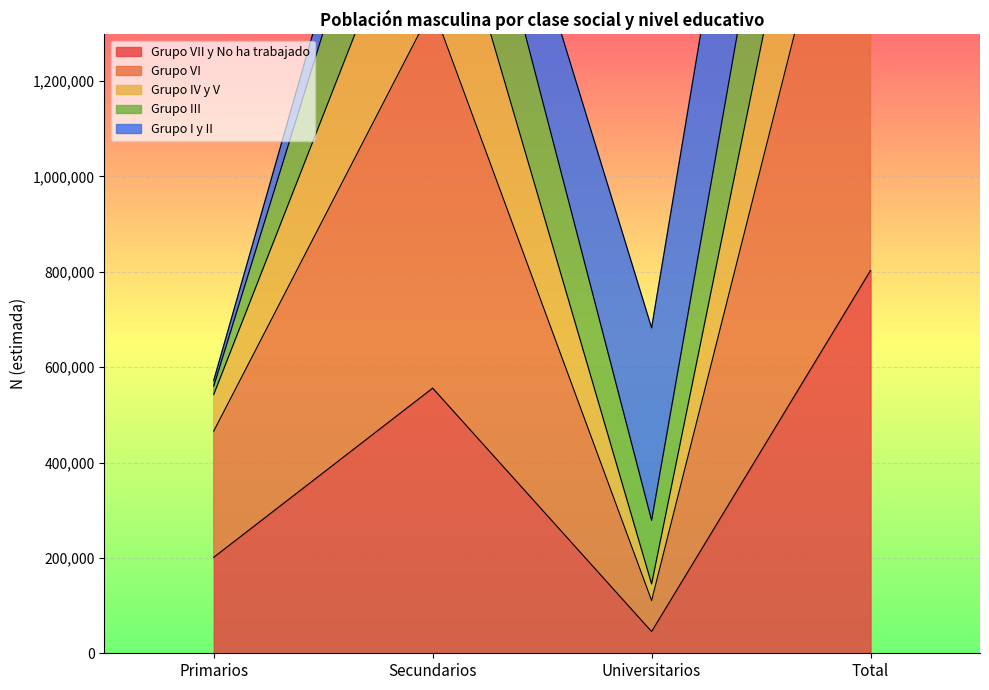

Count the number of categories in the chart.

4